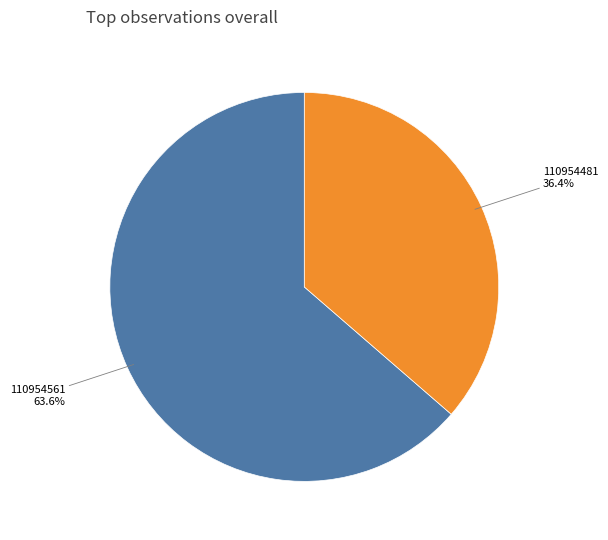

Is there a majority slice in this chart?

Yes